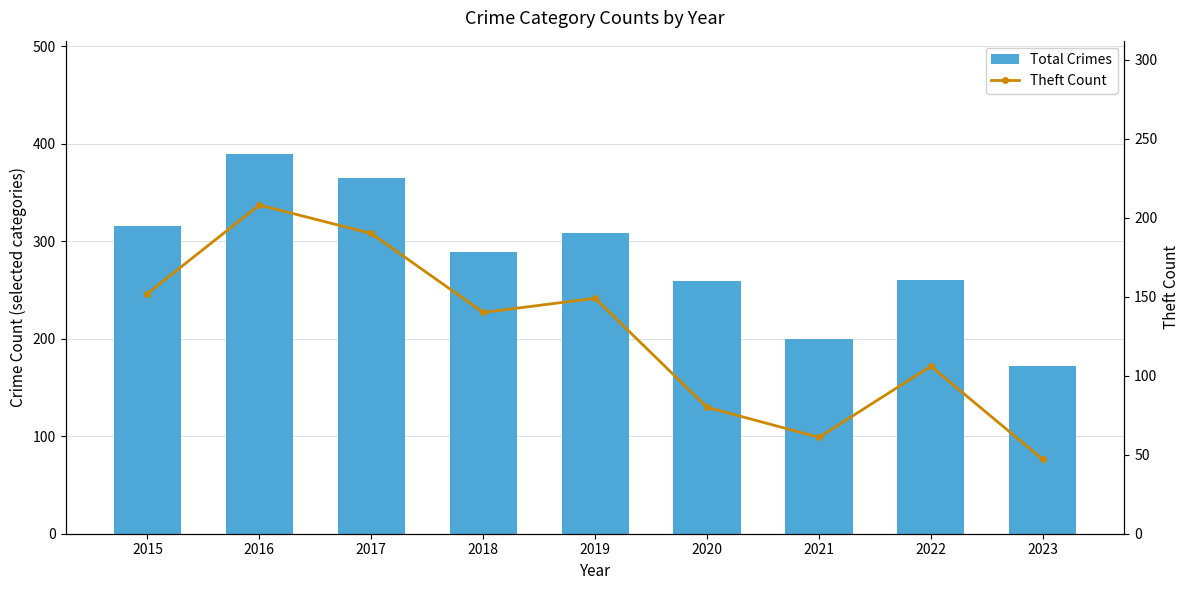

Between 2021 and 2017, which is larger?

2017